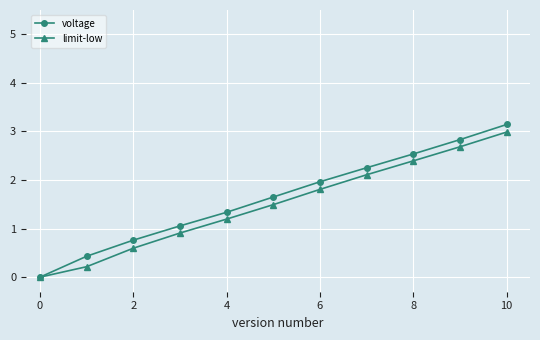

Which series has the widest spread of values?

voltage